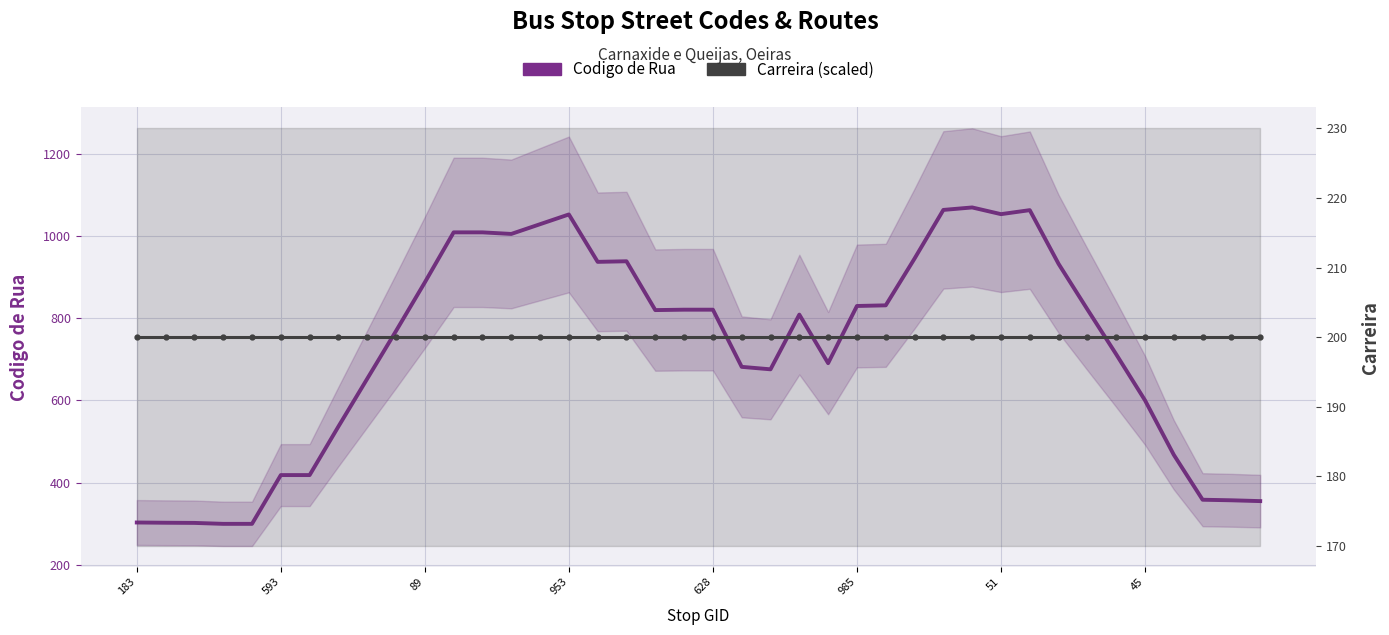

At which label is Carreira (scaled) closest to 200?

183